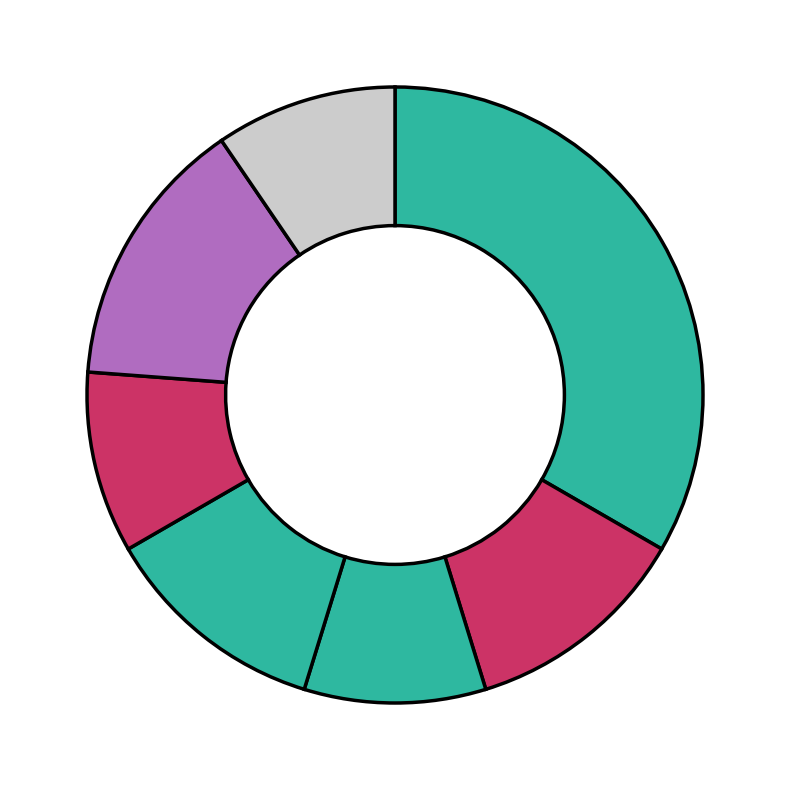

Count the number of slices in the pie.

7